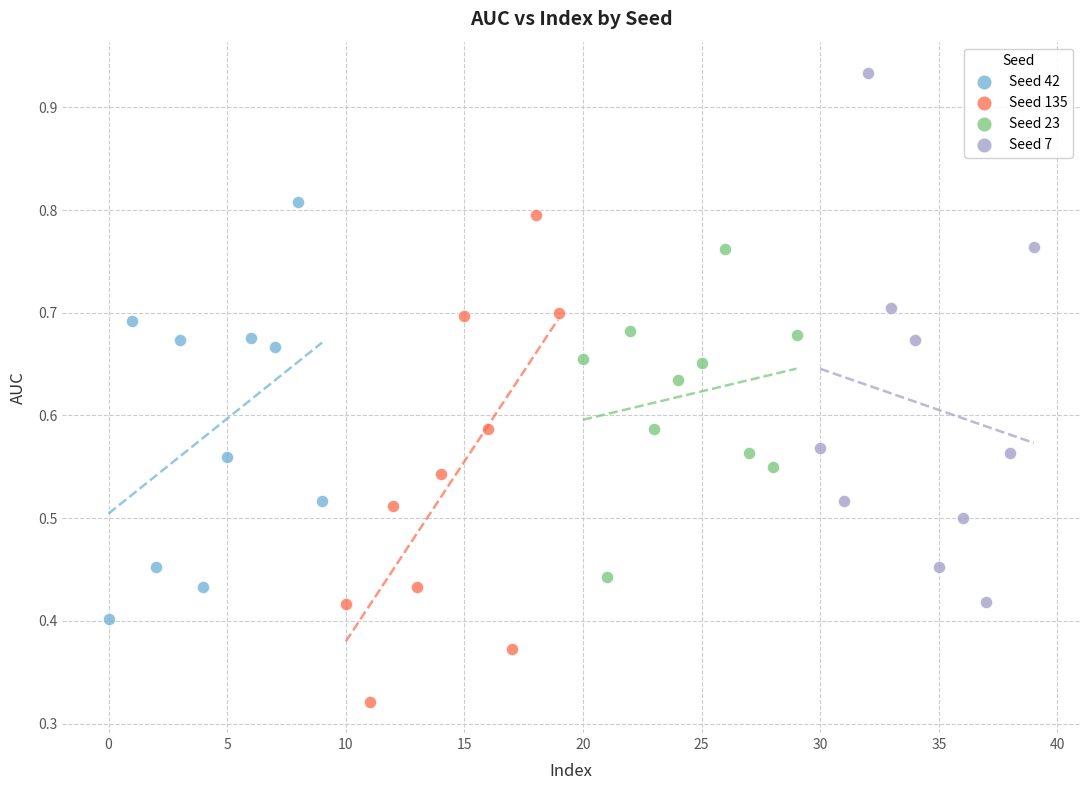

Which series reaches the minimum Y coordinate?

Seed 135